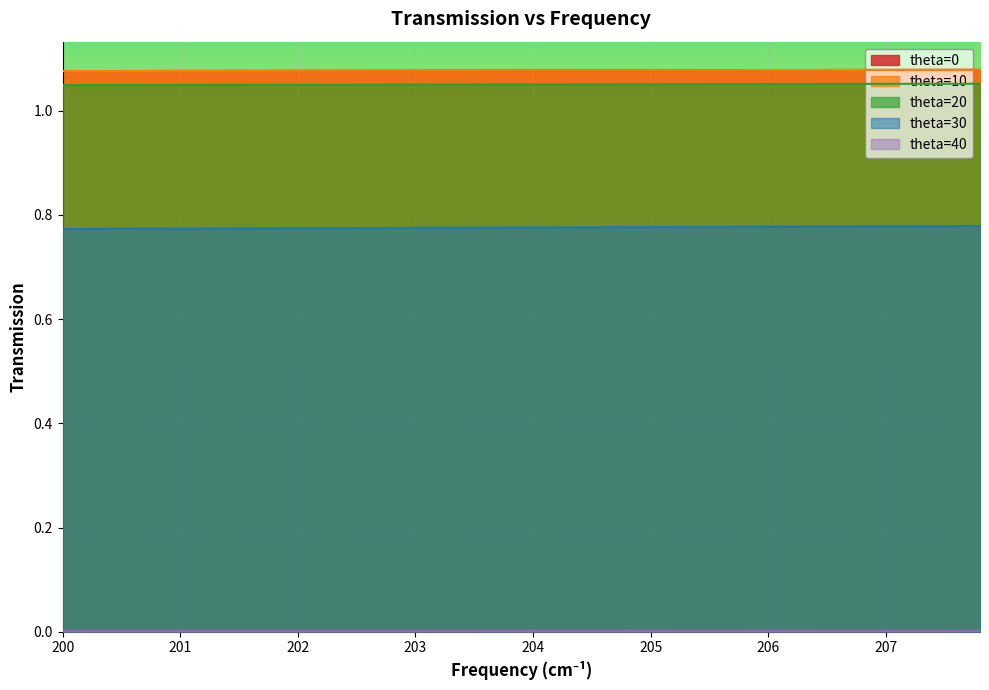

Between 207 and 200, which is larger?

207